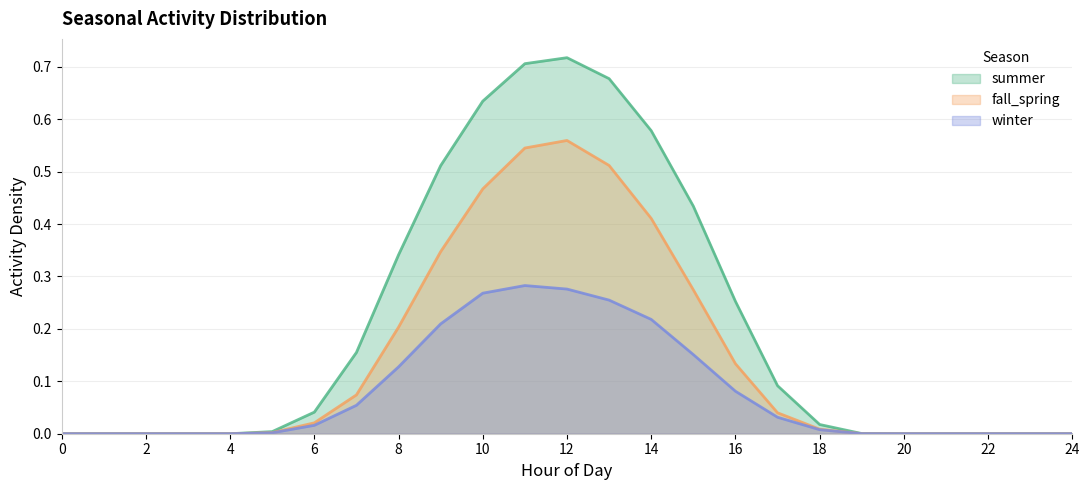

Which series changed the most between 7 and 21?

summer